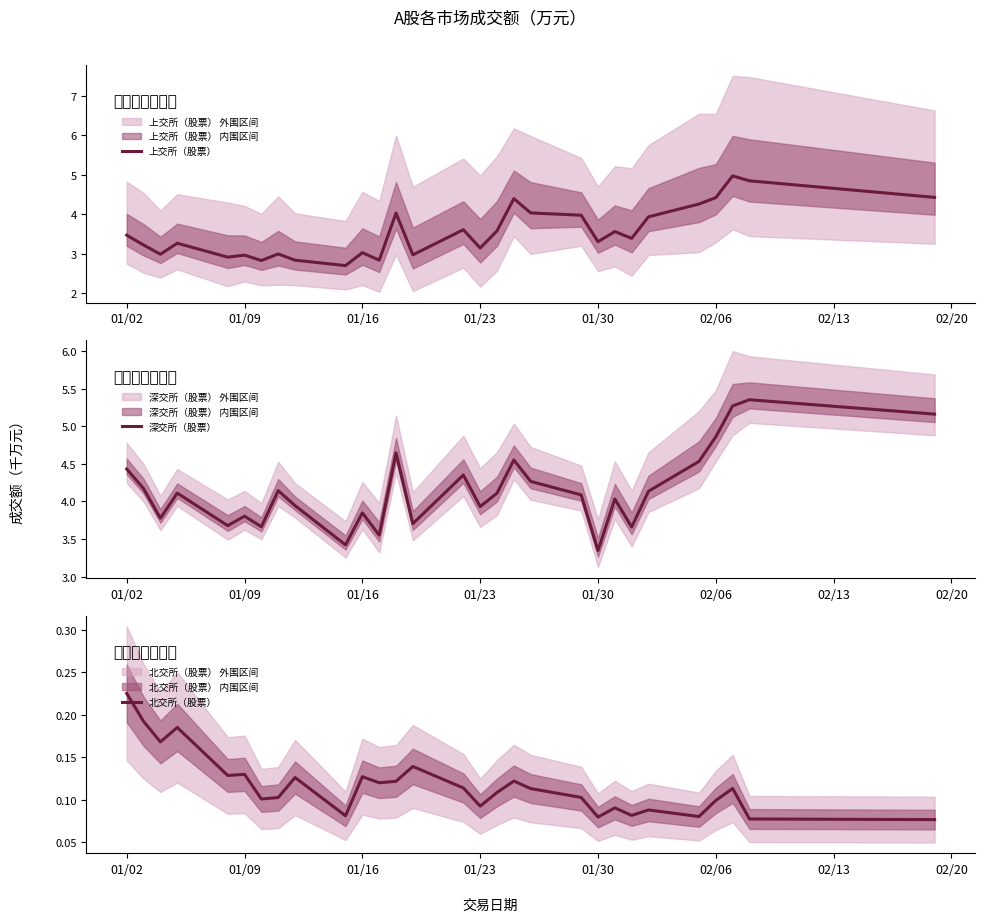

Which category has the lowest value in the 深交所（股票） series?

01/30